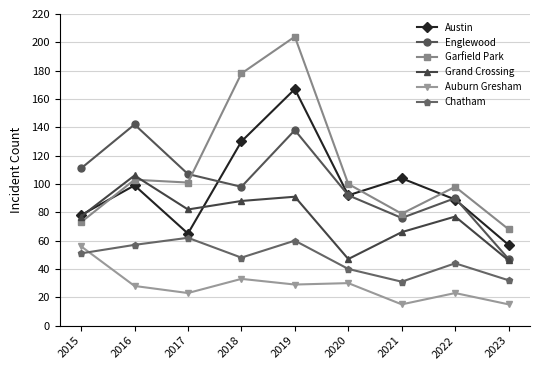

What is the value of the Grand Crossing point at the 6th from the left?

47